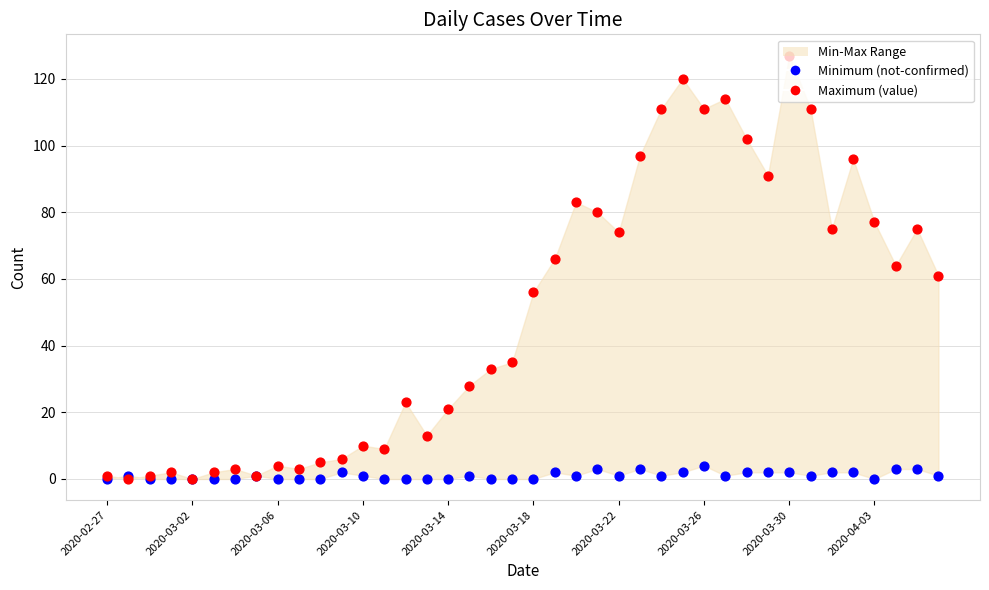

Which series contains the highest Y value?

value